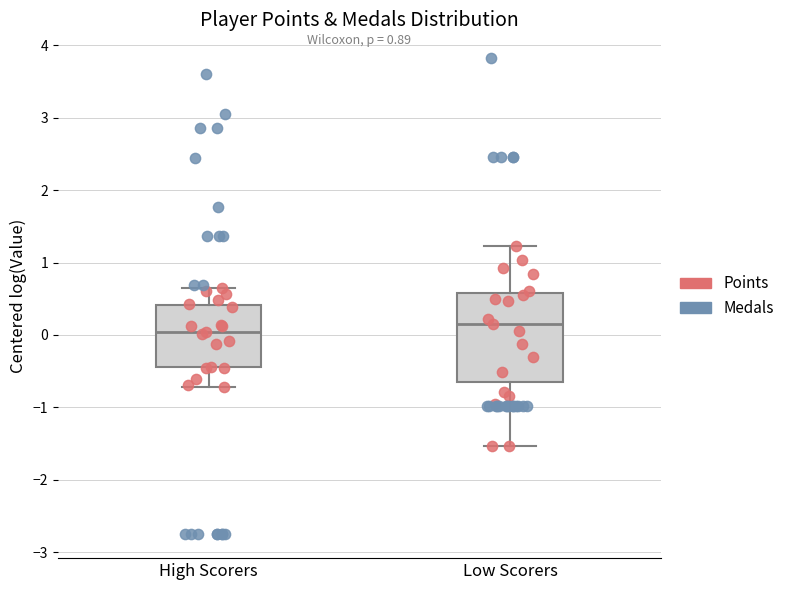

Reading left to right, transcribe this box plot: for each box, give where its median line is, the range the box spans, and where its two whiskers end, as read against the y-axis. The values are not printed on the chart, so give them approximately, as read against the axis.

High Scorers: median 0.0, box -0.4 to 0.4, whiskers -0.7 to 0.7
Low Scorers: median 0.2, box -0.6 to 0.6, whiskers -1.5 to 1.2